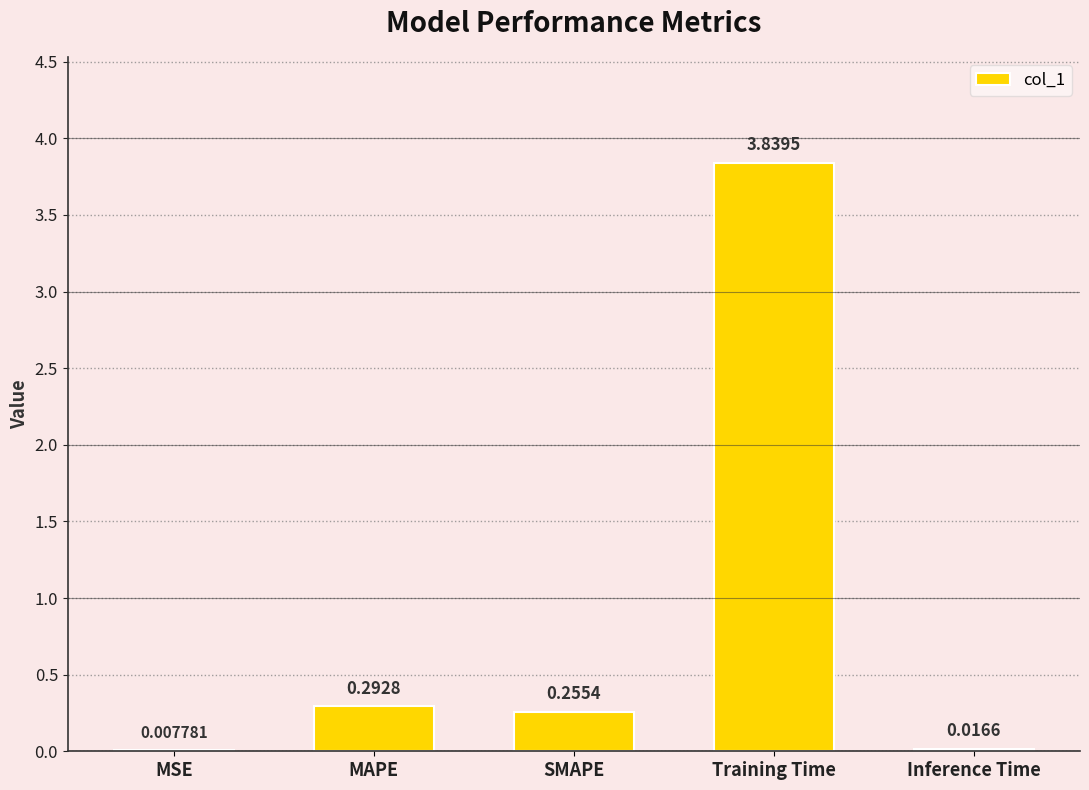

At which category does the chart reach its peak across all series?

Training Time